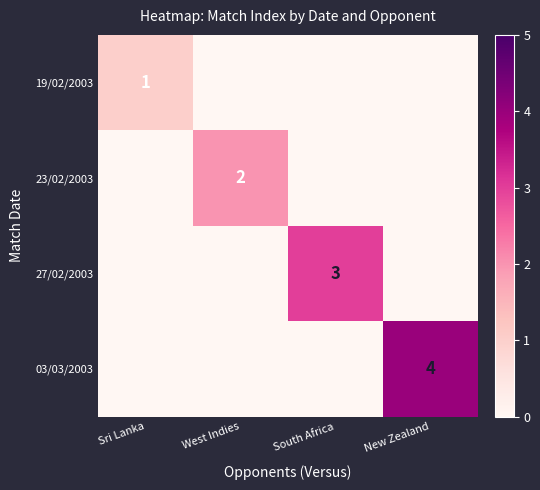

The value of 23/02/2003 at West Indies is 3. True or false?

False